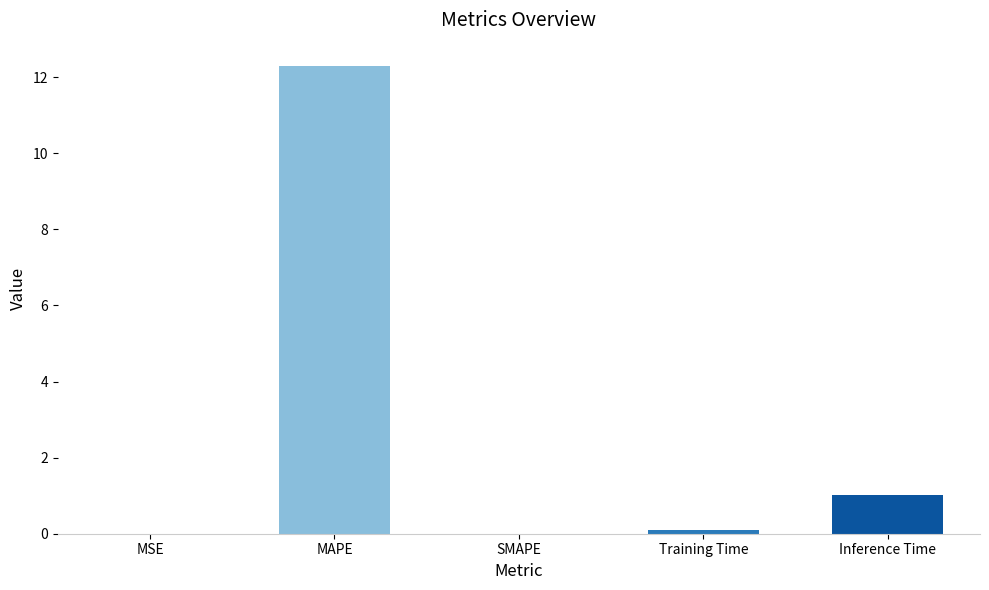

Is it true that the value at SMAPE is -6.2?

False